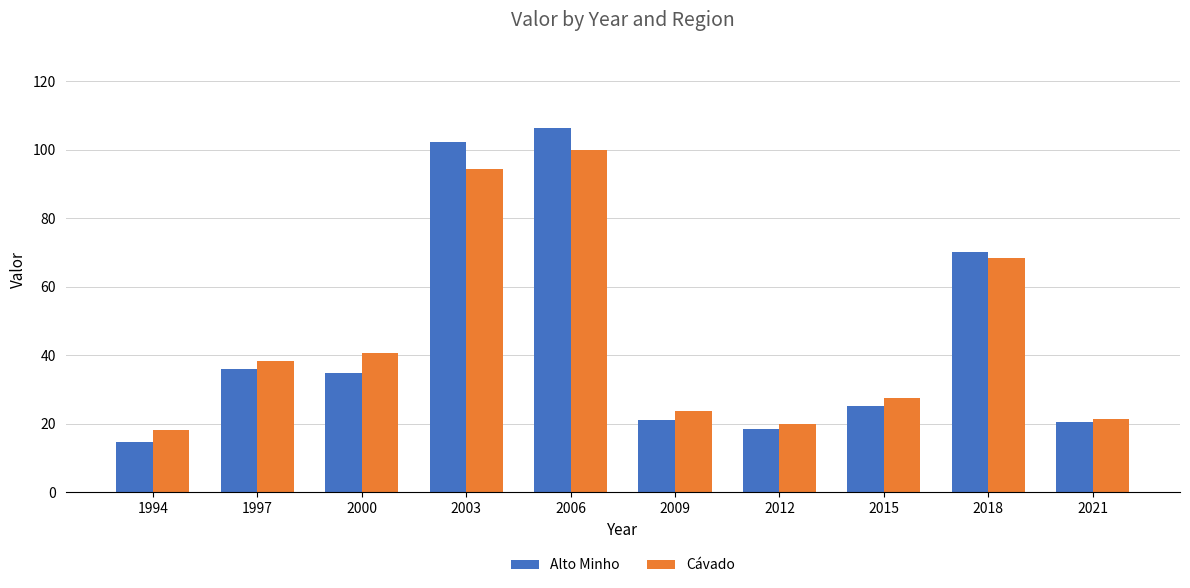

What is the difference between the Alto Minho values at 1994 and 2012?

3.7